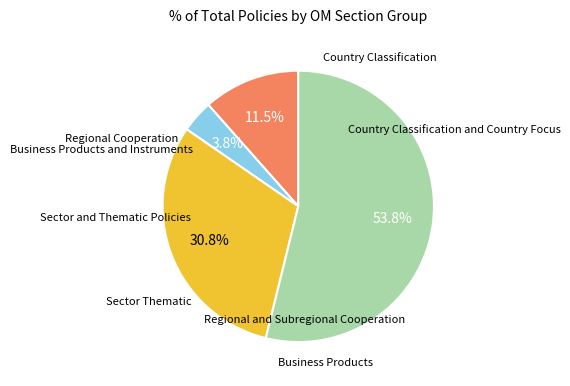

Is there any slice that represents more than half of the pie?

Yes